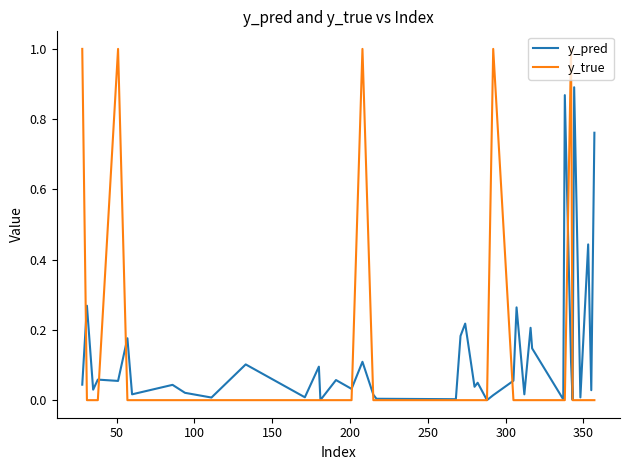

What is the greatest value displayed?

1.0